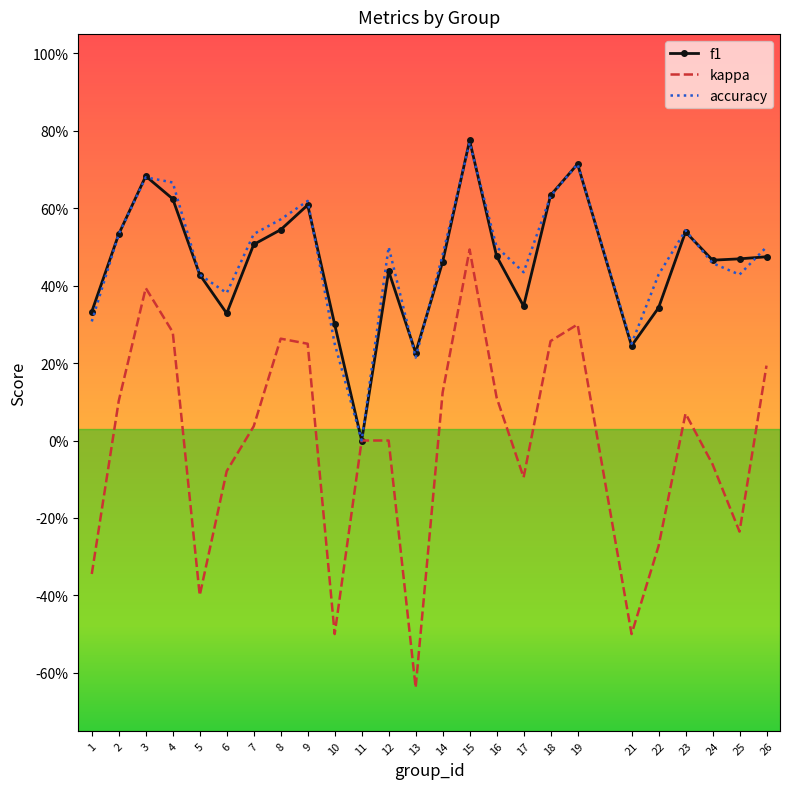

What are all the series names shown in the legend?

f1, kappa, accuracy